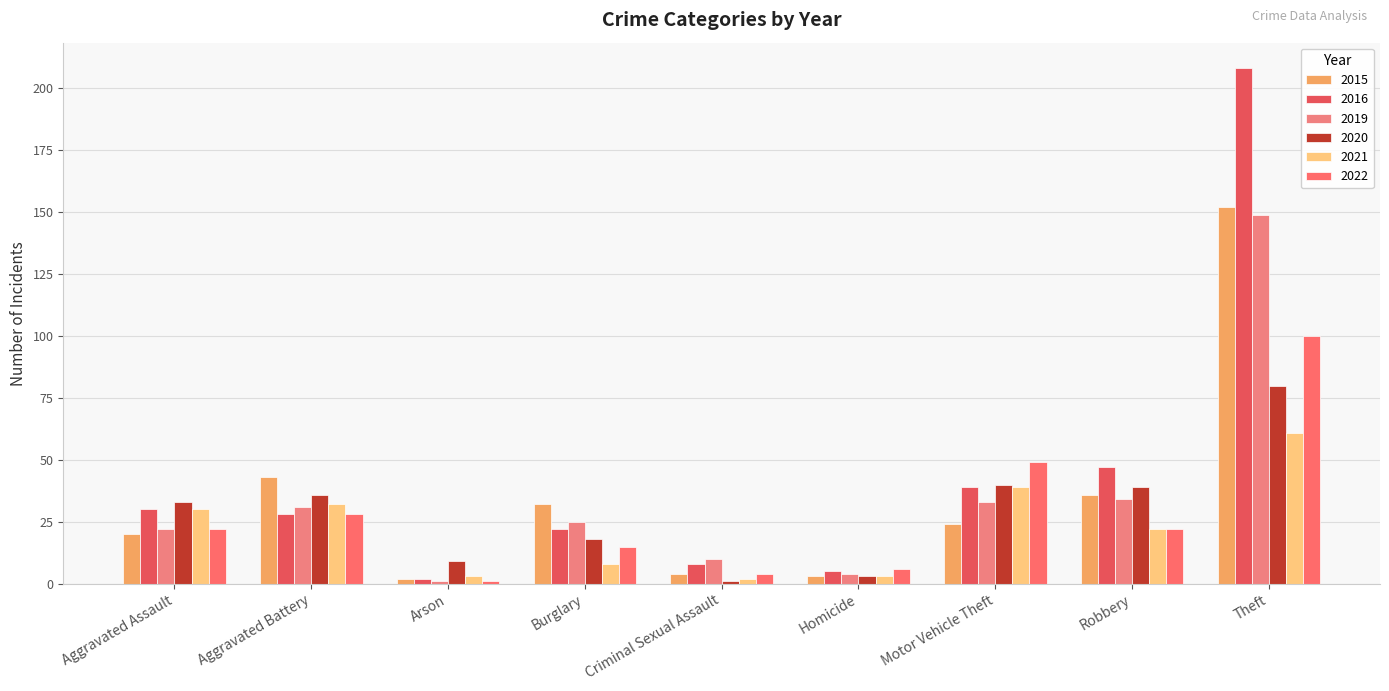

What is the sum of the 2016 values at Aggravated Battery and Criminal Sexual Assault?

36